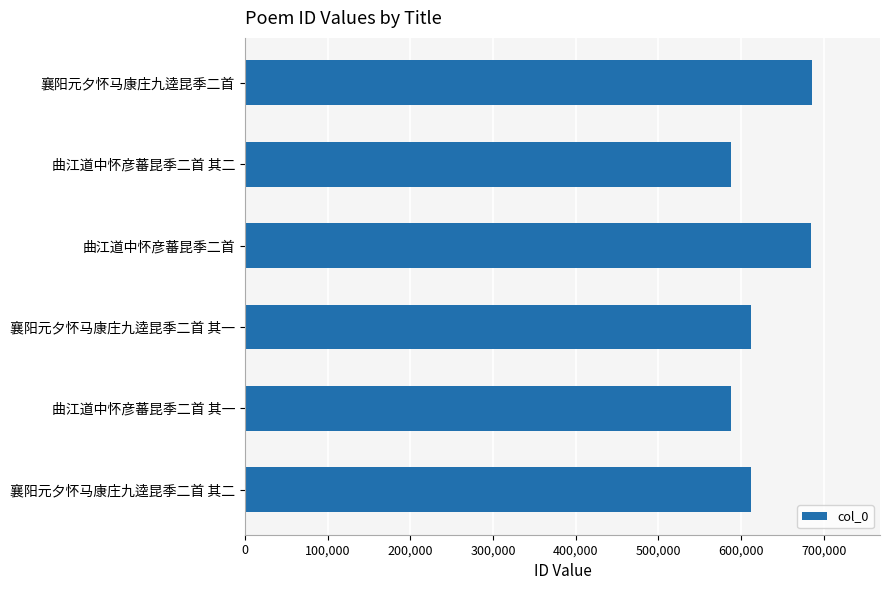

What is the minimum value shown in the chart?

587528